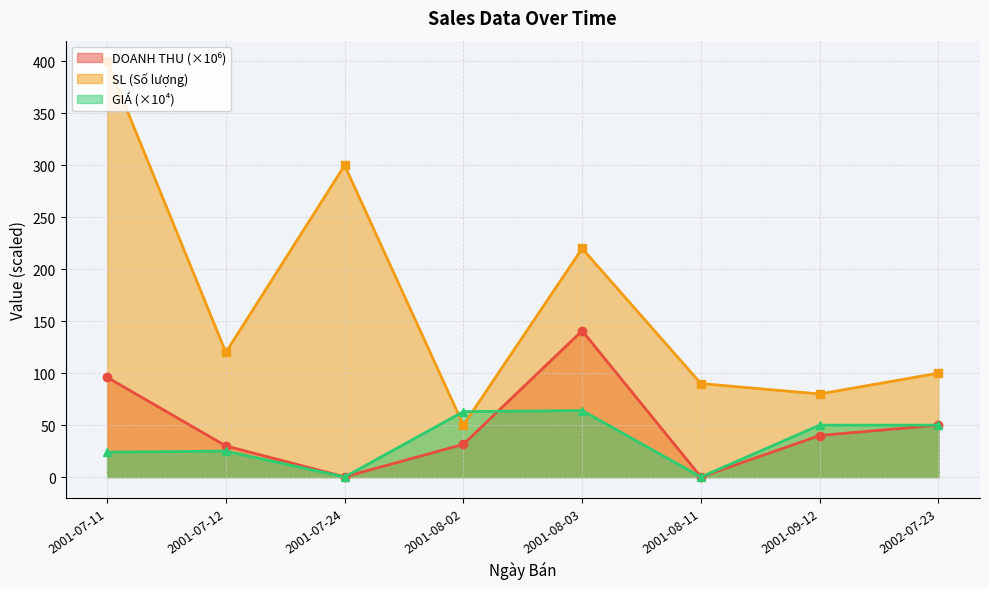

What is the value of the GIA point at the 4th from the left?

63.0